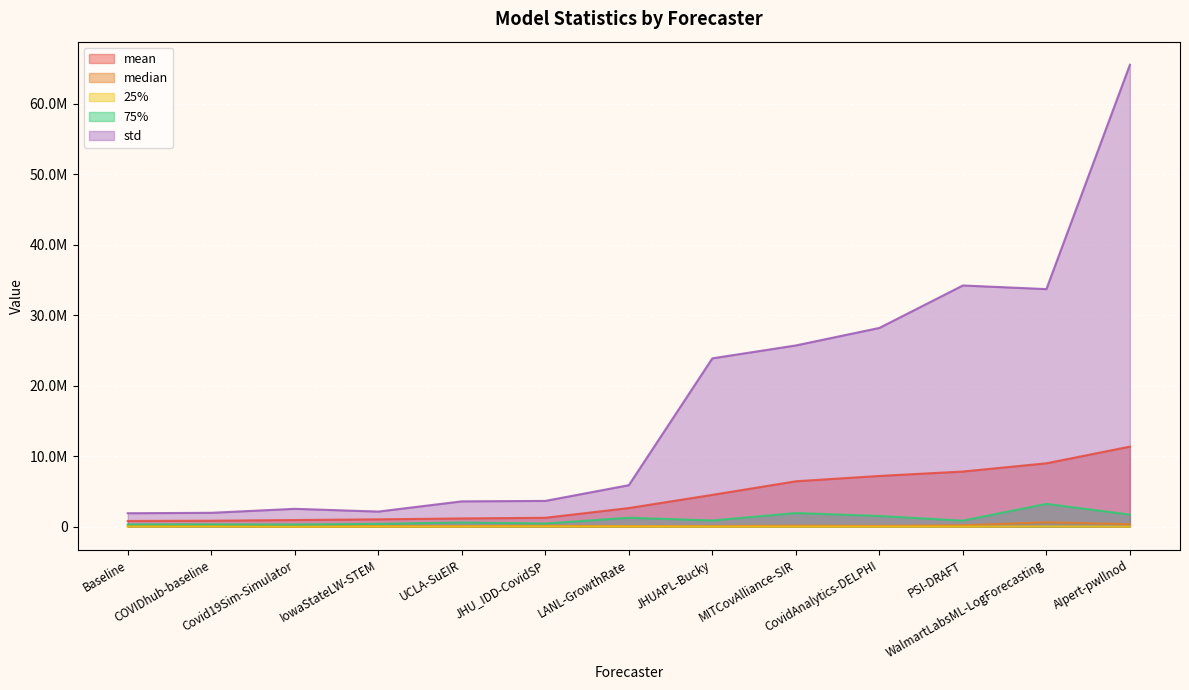

Reading left to right, extract all data points from this chart.

mean: 810333.8	847297.3	943006.7	1041081.9	1169999.7	1263802.2	2644289.3	4516097.7	6442427.2	7201445.2	7827409.4	8994307.2	11364163.8
median: 88209.0	88416.2	22091.8	58564.0	77419.3	129162.8	78961.0	90608.3	142936.0	113569.0	198025.0	628127.9	354380.4
25%: 17562.5	21969.9	3616.7	13988.0	12453.7	30626.5	18428.1	4335.8	9043.8	5185.0	11732.1	29488.4	5058.4
75%: 325672.1	330771.4	306010.2	401033.1	596909.4	451587.8	1270809.0	881202.9	1936870.3	1516037.0	858066.5	3236725.6	1715482.4
std: 1907940.6	1969429.1	2534167.8	2145102.6	3593741.9	3658834.7	5890077.8	23889760.8	25720319.5	28205871.7	34230325.6	33713810.2	65549876.7